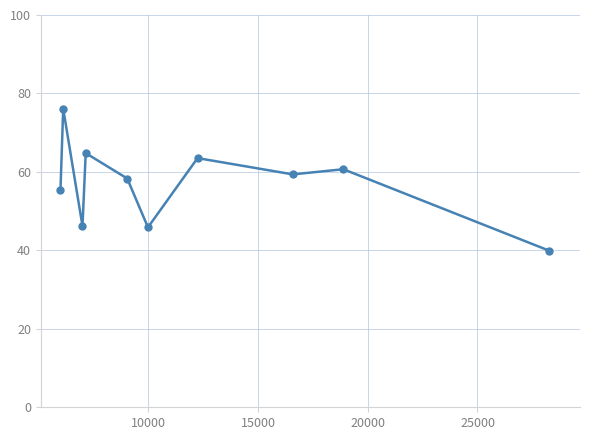

Does the chart display data point markers on the line(s)?

Yes